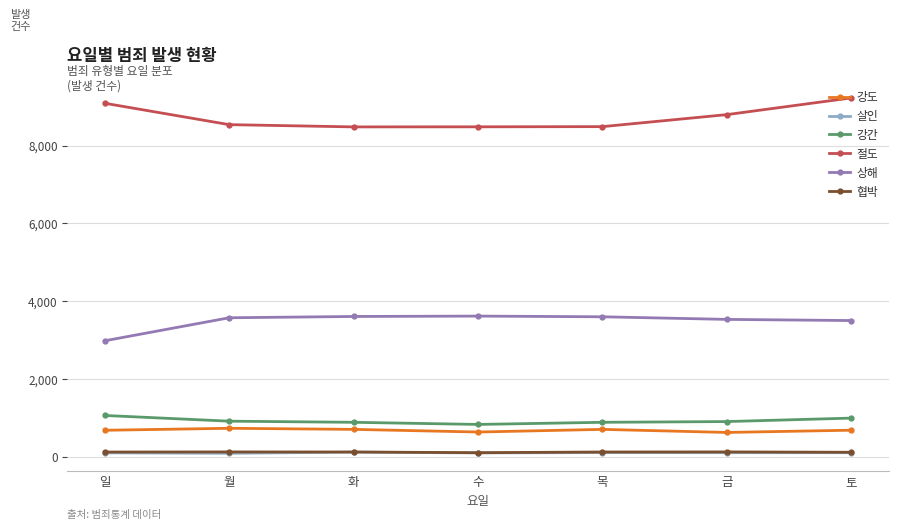

What is the label of the 2nd point from the right?

금